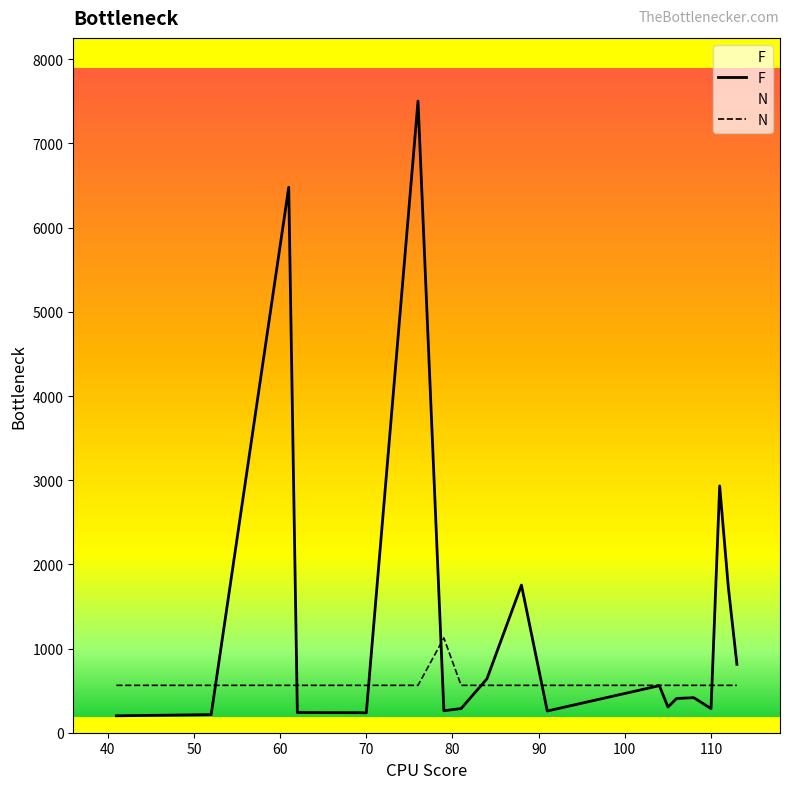

What is the greatest value displayed?

7504.0